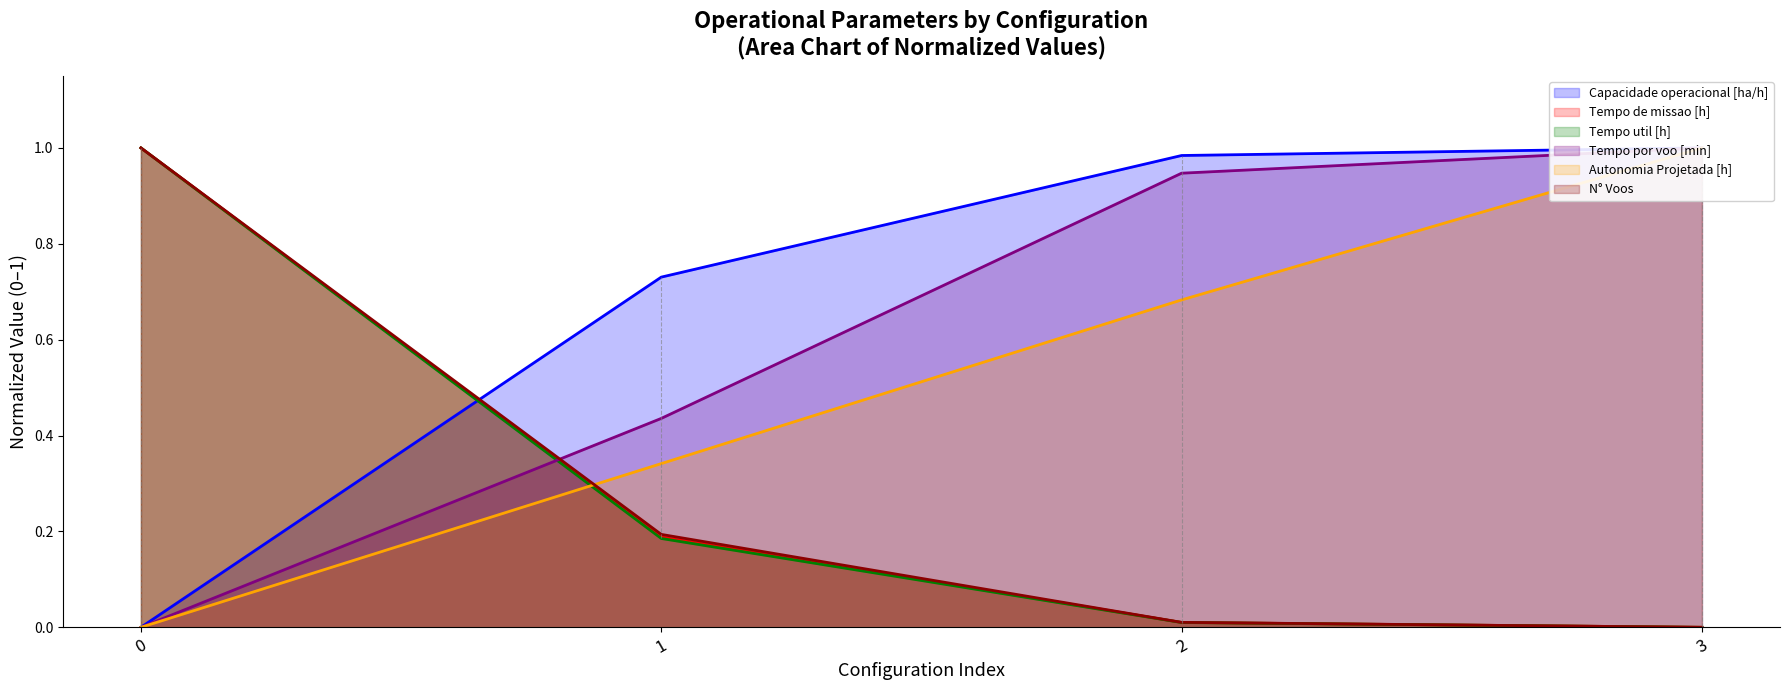

At how many categories does at least one series exceed 0?

4